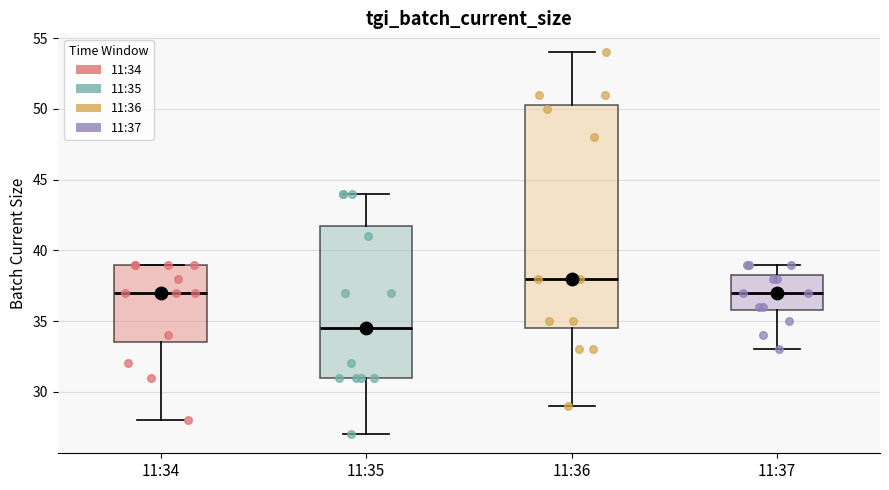

Where does the upper whisker of the box for 11:37 end on the y-axis? The values are not printed on the chart, so give them approximately, as read against the axis.

39.0